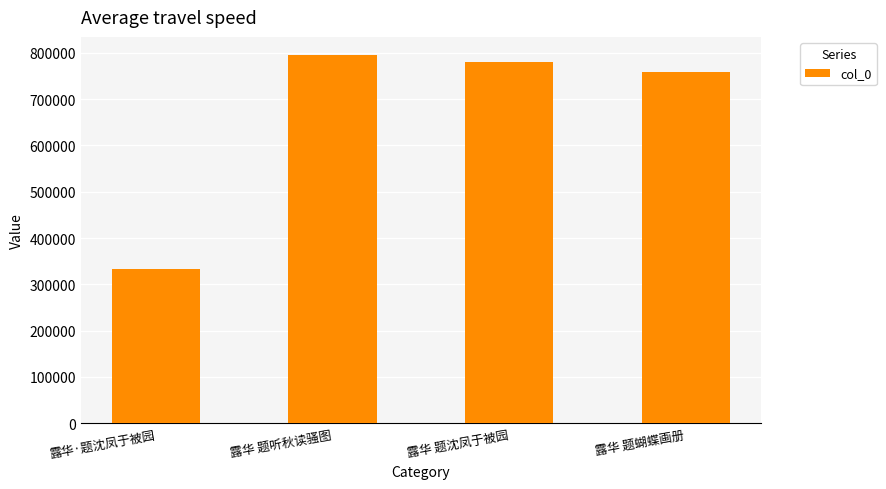

Reading left to right, list all the values displayed in this chart.

332068	794714	779977	757990